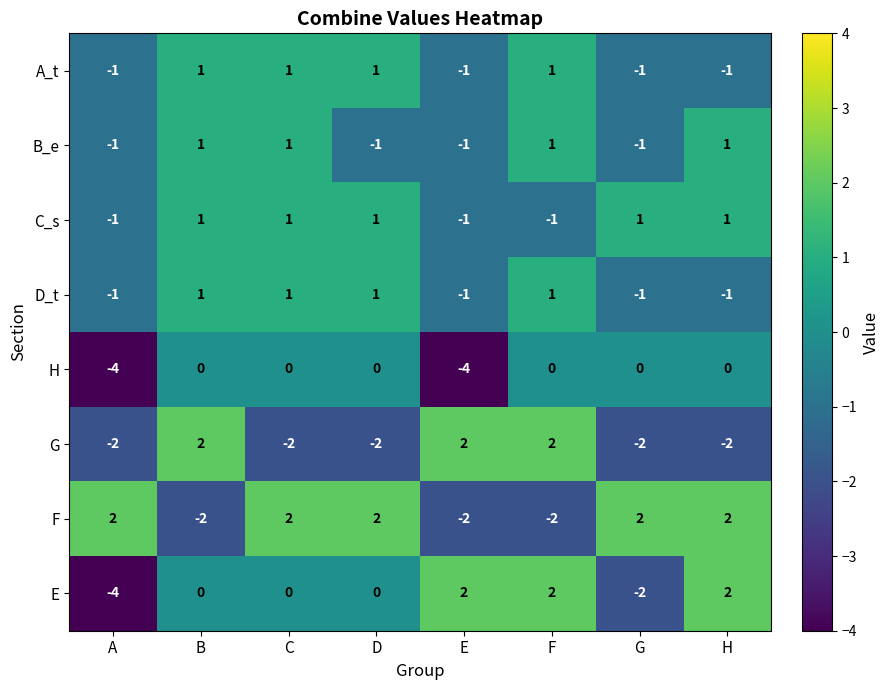

How many data points does each series have?

8